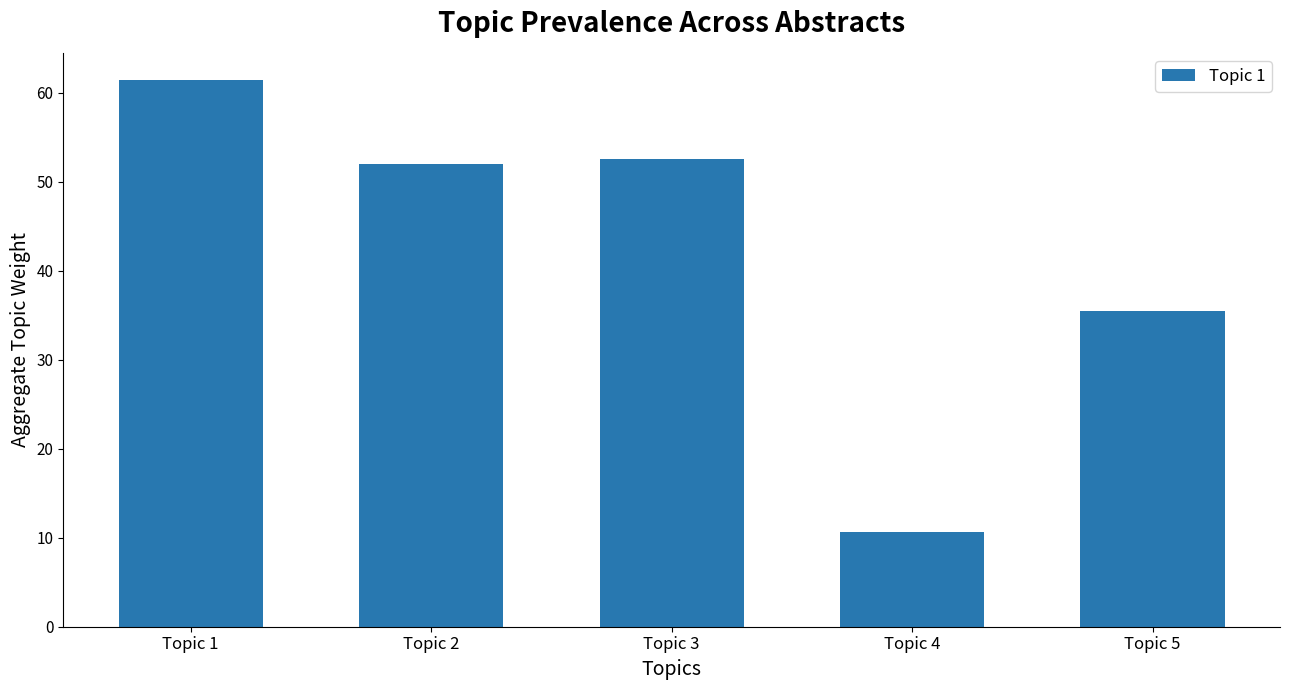

What is the difference between the maximum and minimum values?

50.8